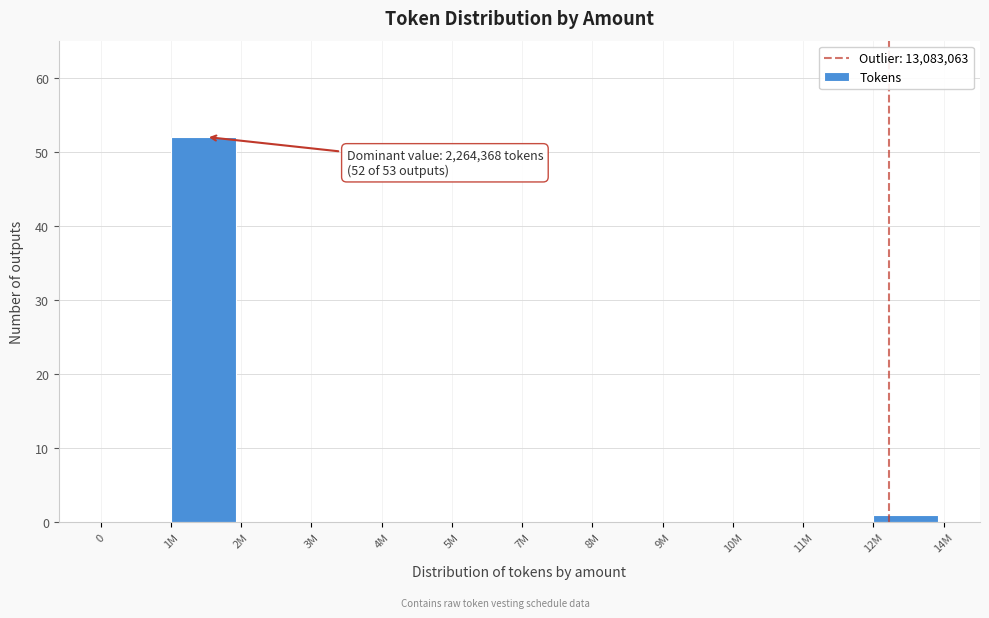

Reading right to left, list all the values displayed in this chart.

12M=1	11M=0	10M=0	9M=0	8M=0	7M=0	5M=0	4M=0	3M=0	2M=0	1M=52	0=0